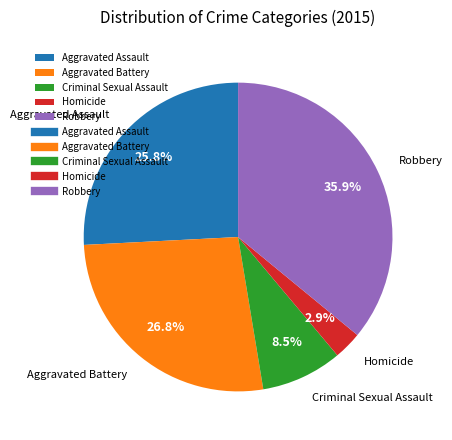

To the nearest percent, what is the difference between the Aggravated Assault and Criminal Sexual Assault slice percentages?

17%